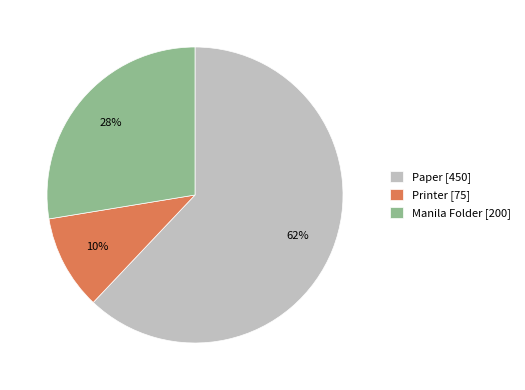

What percentage is the Printer slice, to the nearest percent?

10%